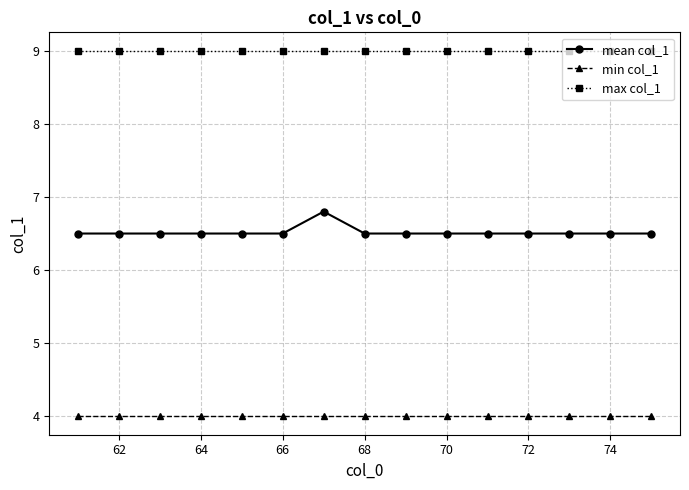

True or false: max col_1 and min col_1 cross at least once.

False